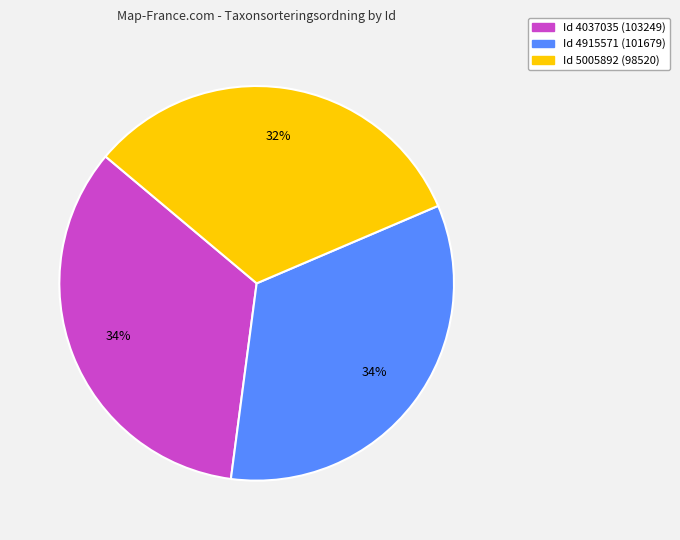

Is there any slice that represents more than half of the pie?

No